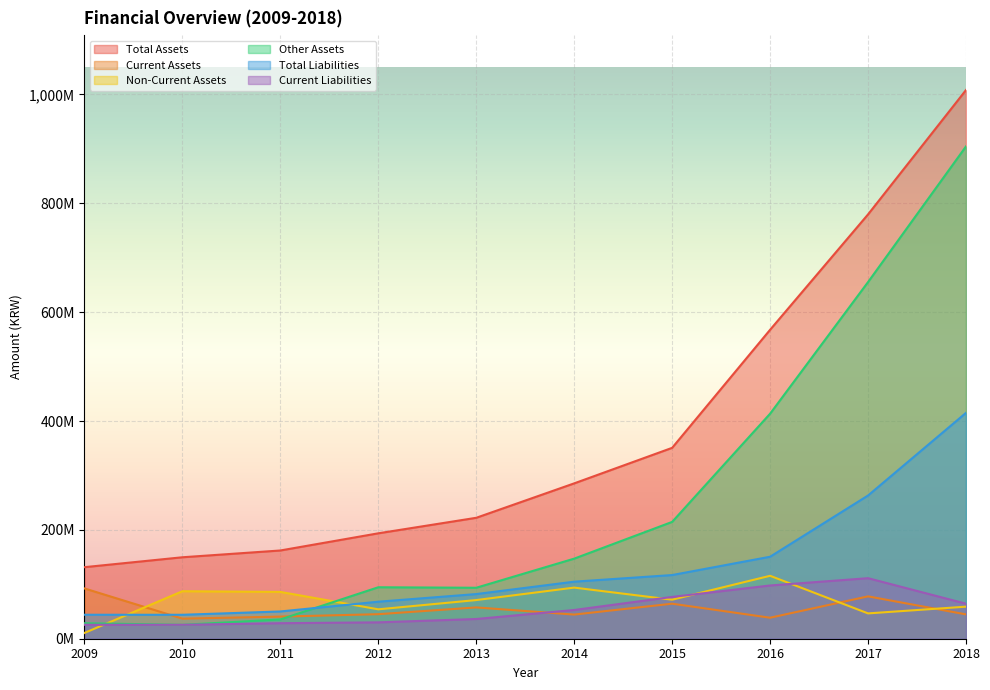

How many values in the Non-Current Assets series are below 71703552?

5